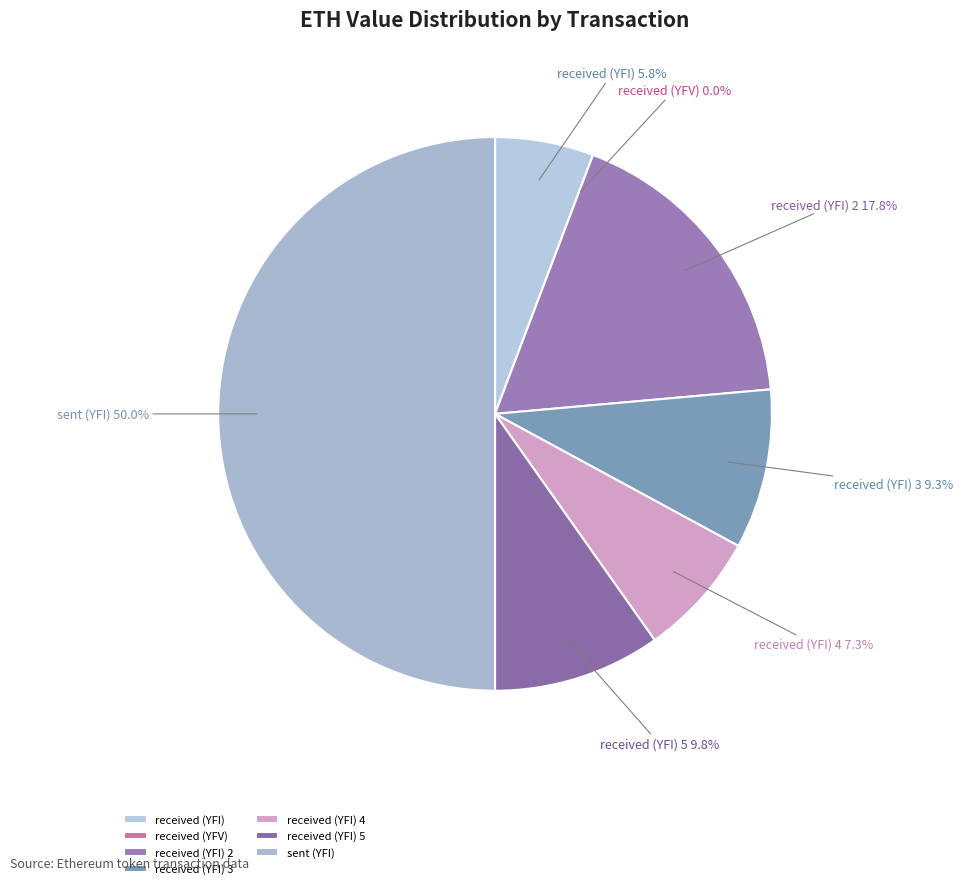

Rank the categories by value from highest to lowest.

Row 6, Row 2, Row 5, Row 3, Row 4, Row 0, Row 1